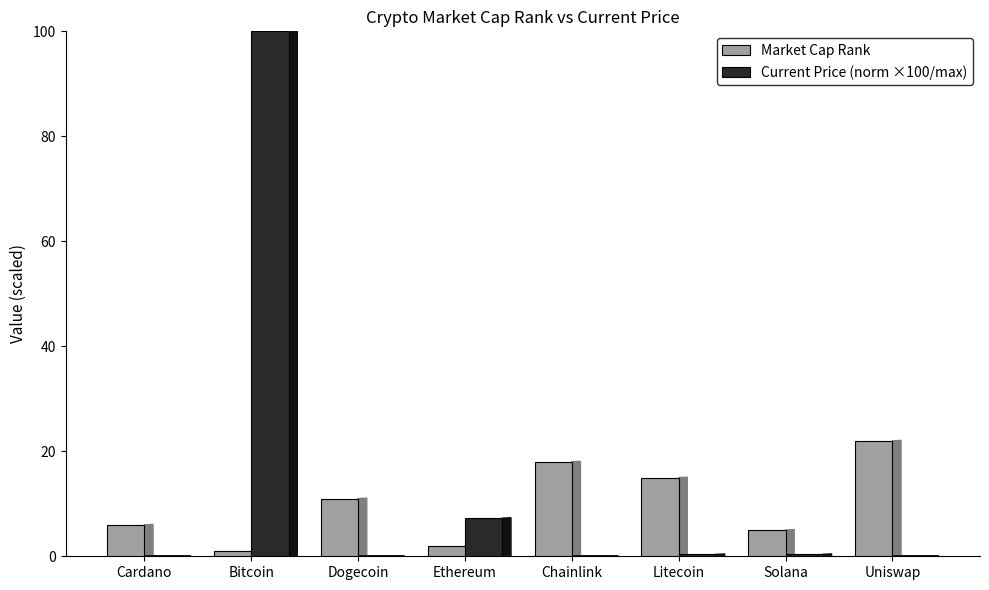

At which label does Current Price (norm ×100/max) reach its peak?

Bitcoin